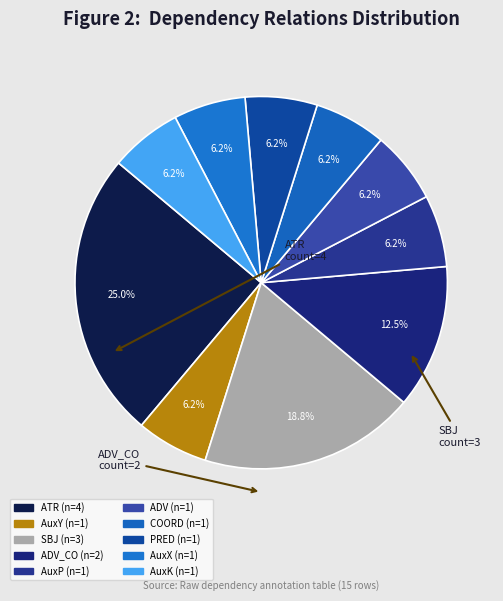

How many slices are in this pie chart?

10